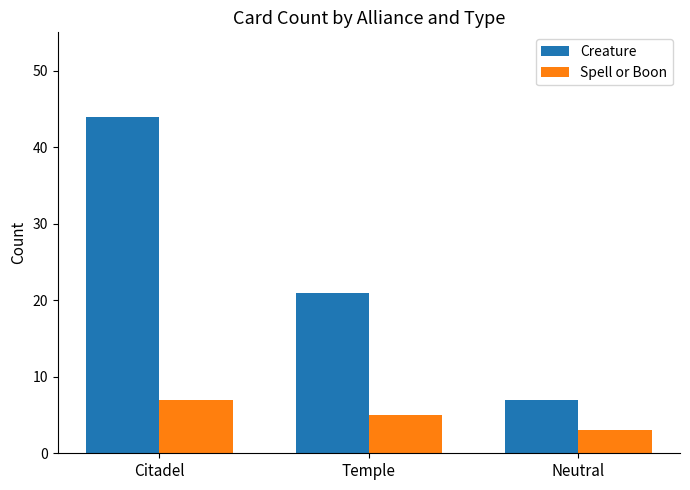

How many bars are there in each group?

2